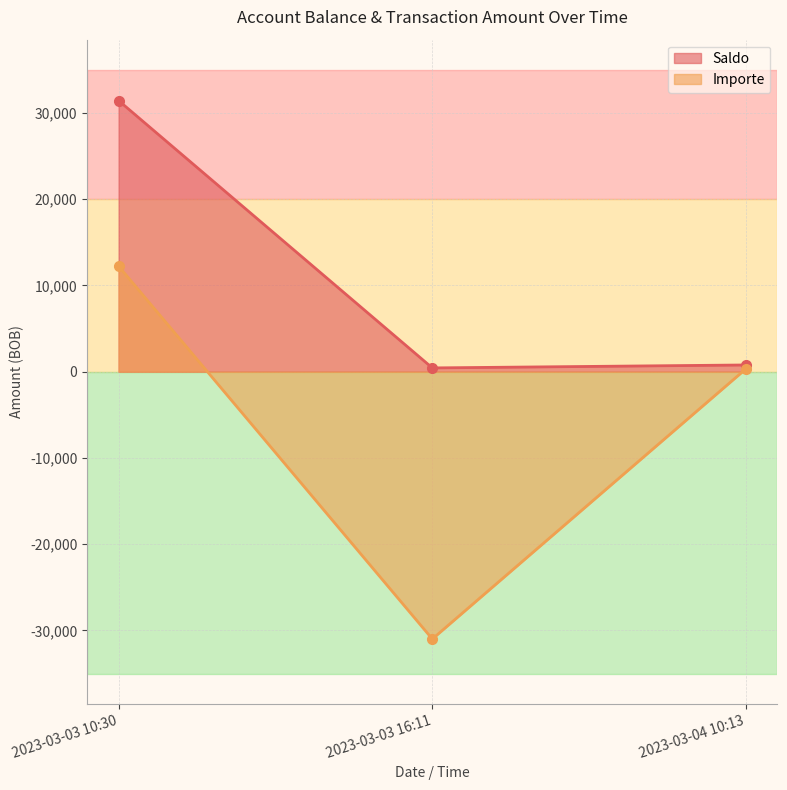

How many lines are shown in the chart?

2